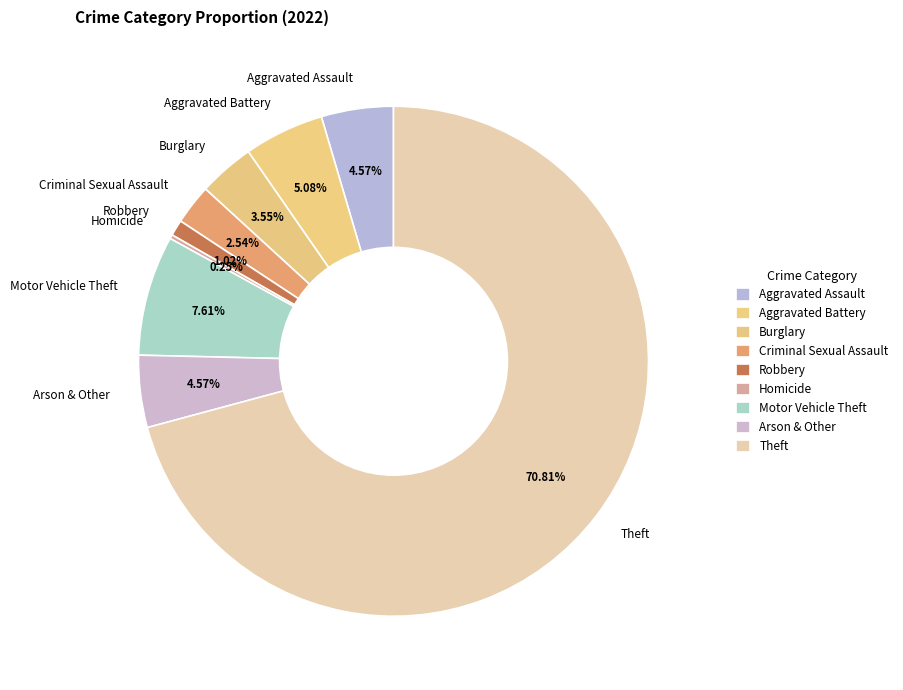

Is it true that Arson & Other is 5% of the pie?

True